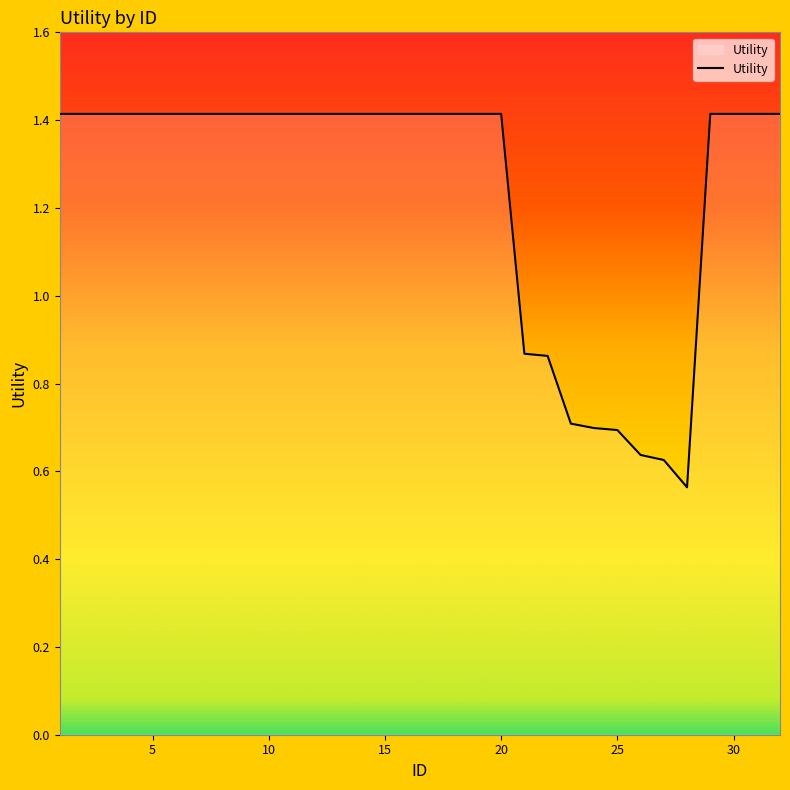

What is the maximum value shown in the chart?

1.4